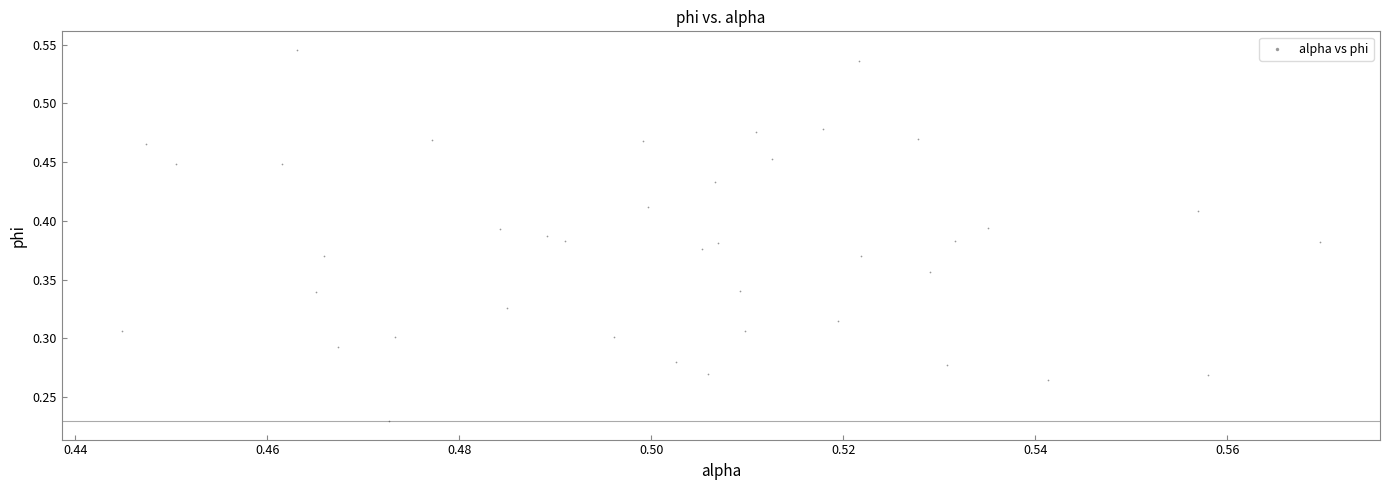

Count the number of points in this scatter plot.

40